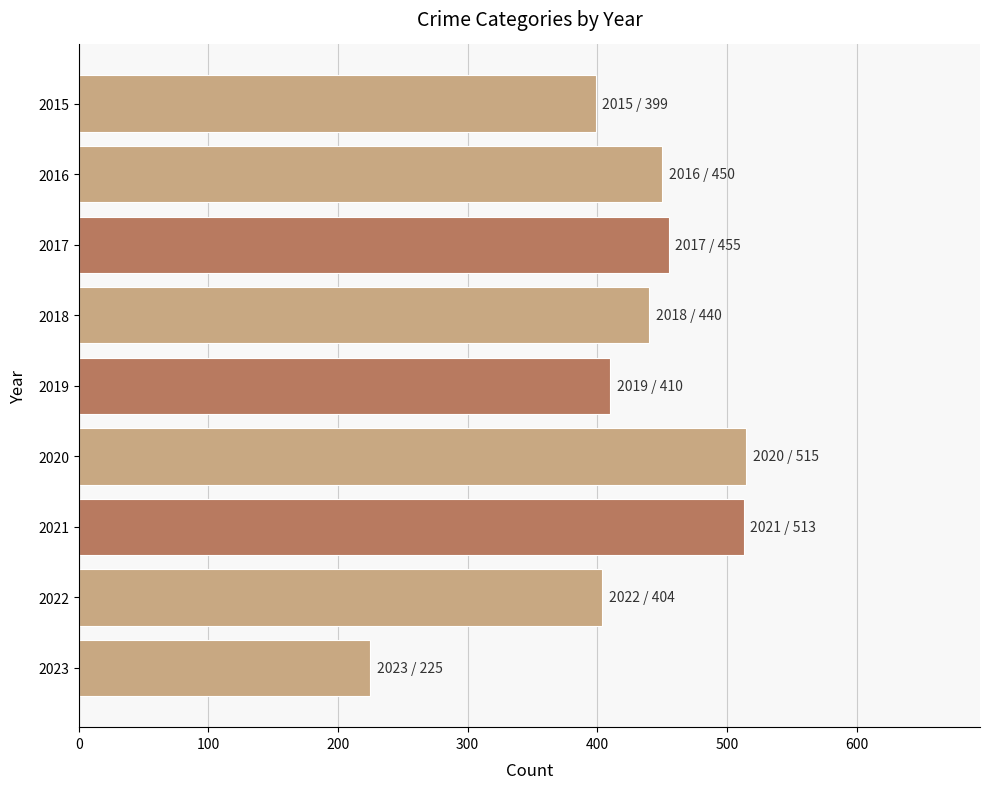

What is the difference between the maximum and second lowest values?

116